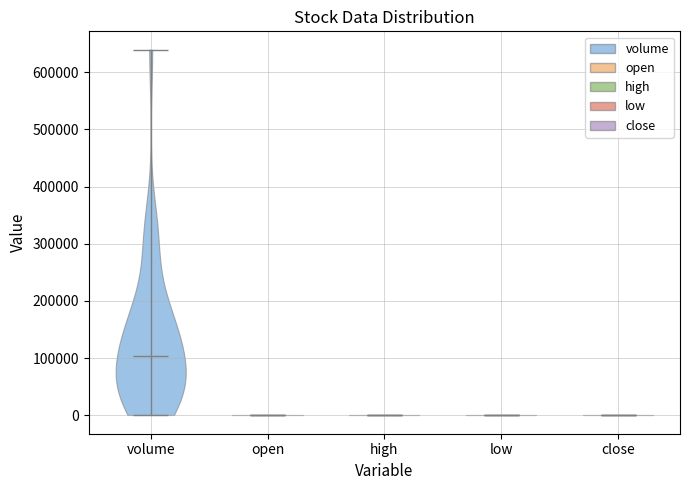

Reading left to right, read every violin against the y-axis: where its median line is, and the lowest and highest points it reaches. The values are not printed on the chart, so give them approximately, as read against the axis.

volume: median line 100000, lowest point 0, highest point 640000
open: median line 0, lowest point 0, highest point 0
high: median line 0, lowest point 0, highest point 0
low: median line 0, lowest point 0, highest point 0
close: median line 0, lowest point 0, highest point 0